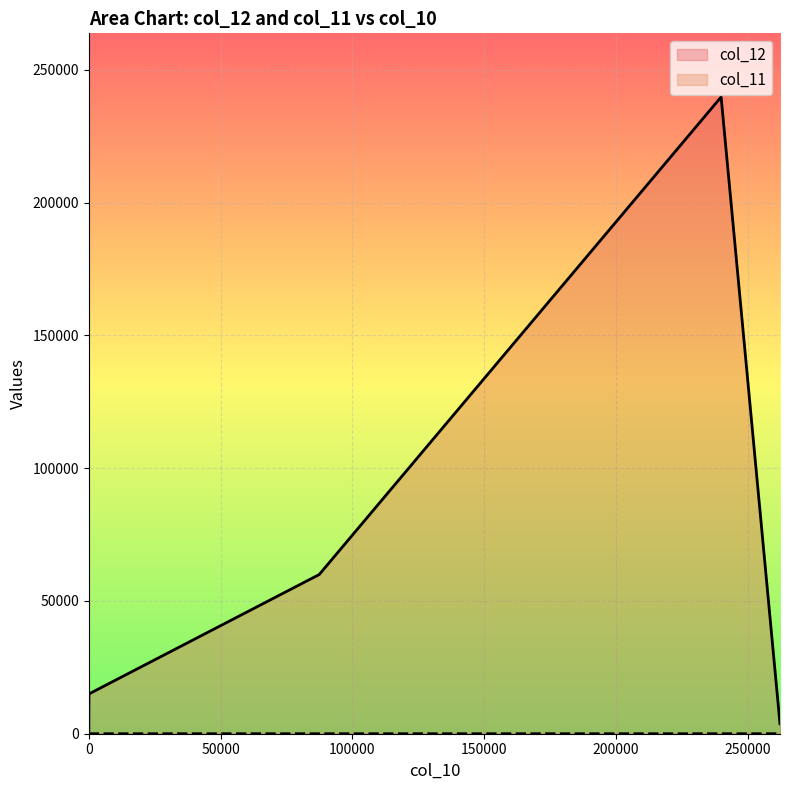

Which series has the widest spread of values?

col_12